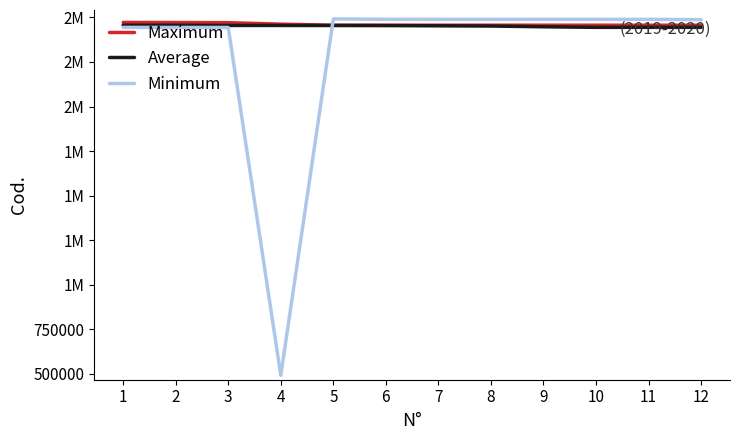

What is the minimum value for Maximum?

2456117